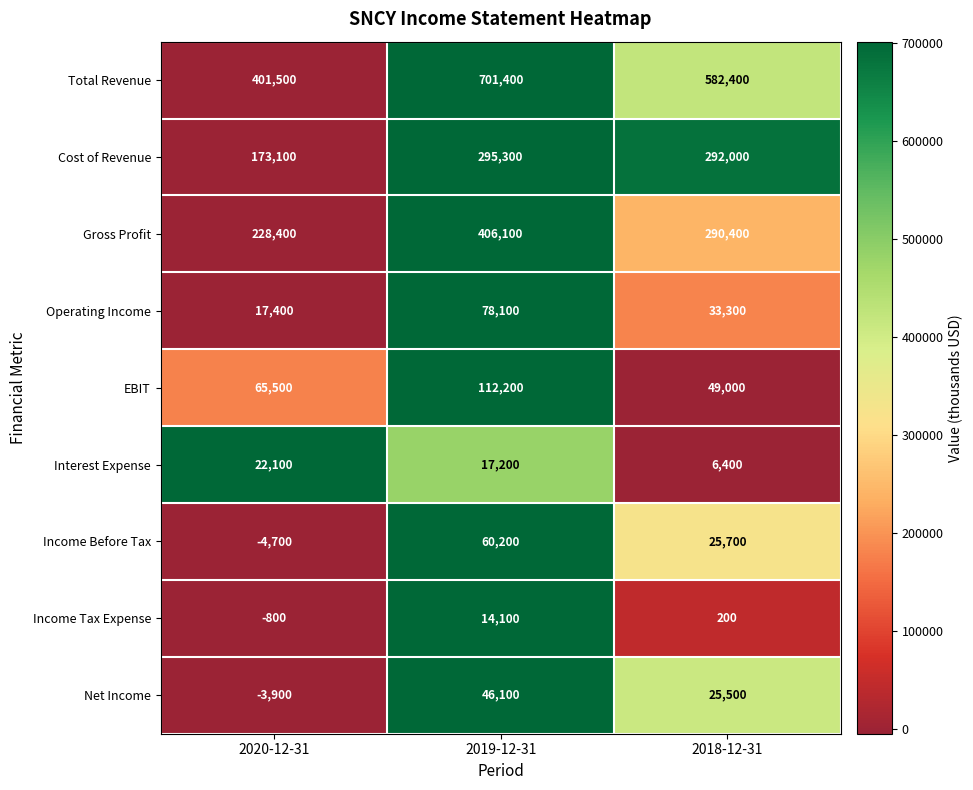

What is the total value across all series at 2020-12-31?

898600